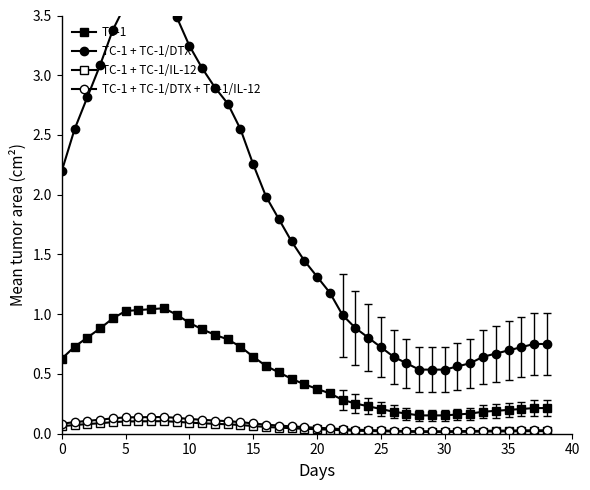

In TC-1 + TC-1/IL-12, how many points are higher than both neighbors (excluding endpoints)?

1